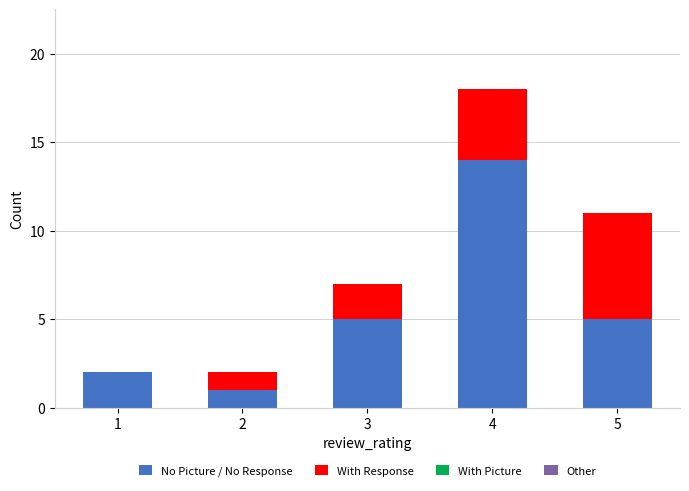

What is the highest value of the No Picture / No Response series?

14